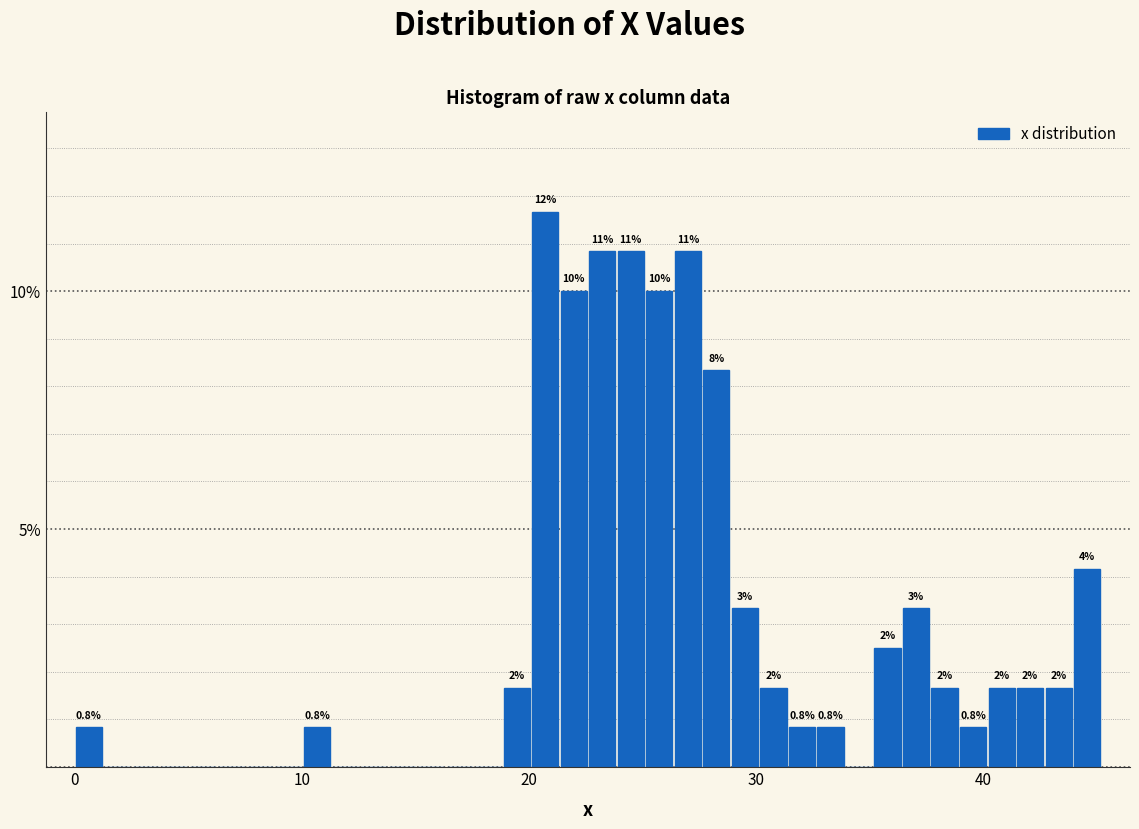

Around what value on the x-axis is the tallest bar? Give the approximate position of its centre, as read against the axis.

21